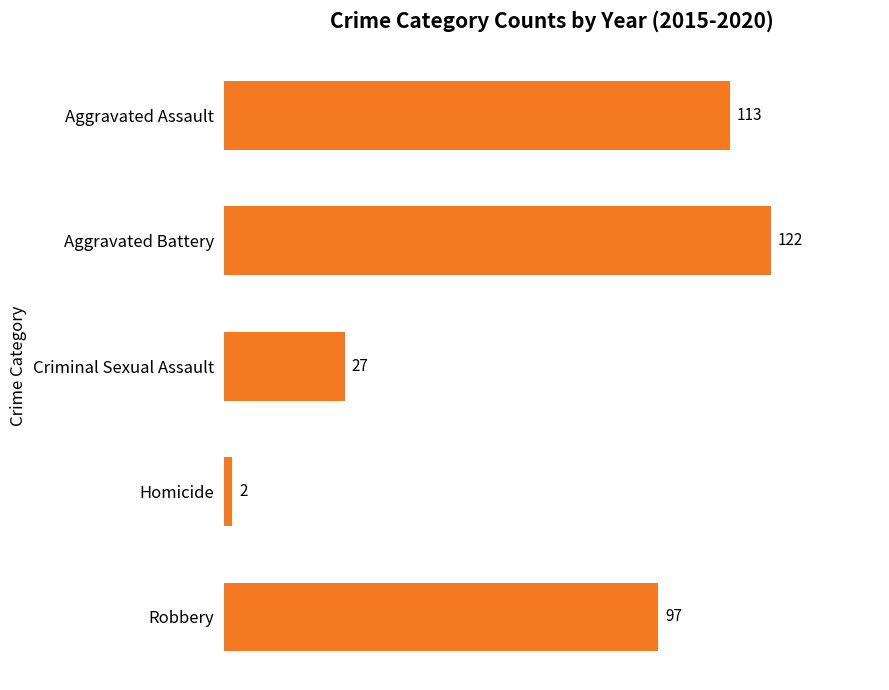

Approximately how many times larger is the value at Criminal Sexual Assault compared to Homicide?

13.5